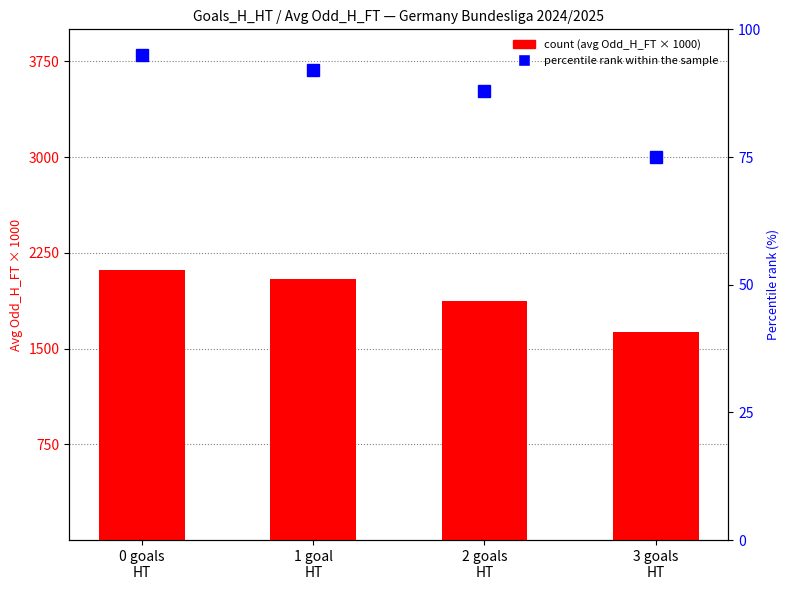

List the labels in order of value, largest first.

0 goals
HT, 1 goal
HT, 2 goals
HT, 3 goals
HT